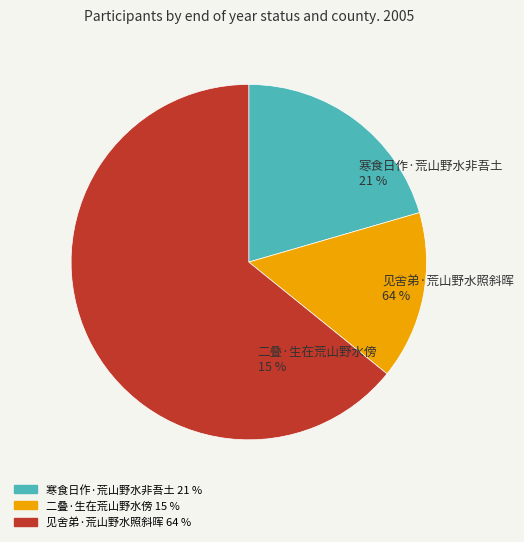

To the nearest percent, what portion does 寒食日作·荒山野水非吾土 represent?

21%